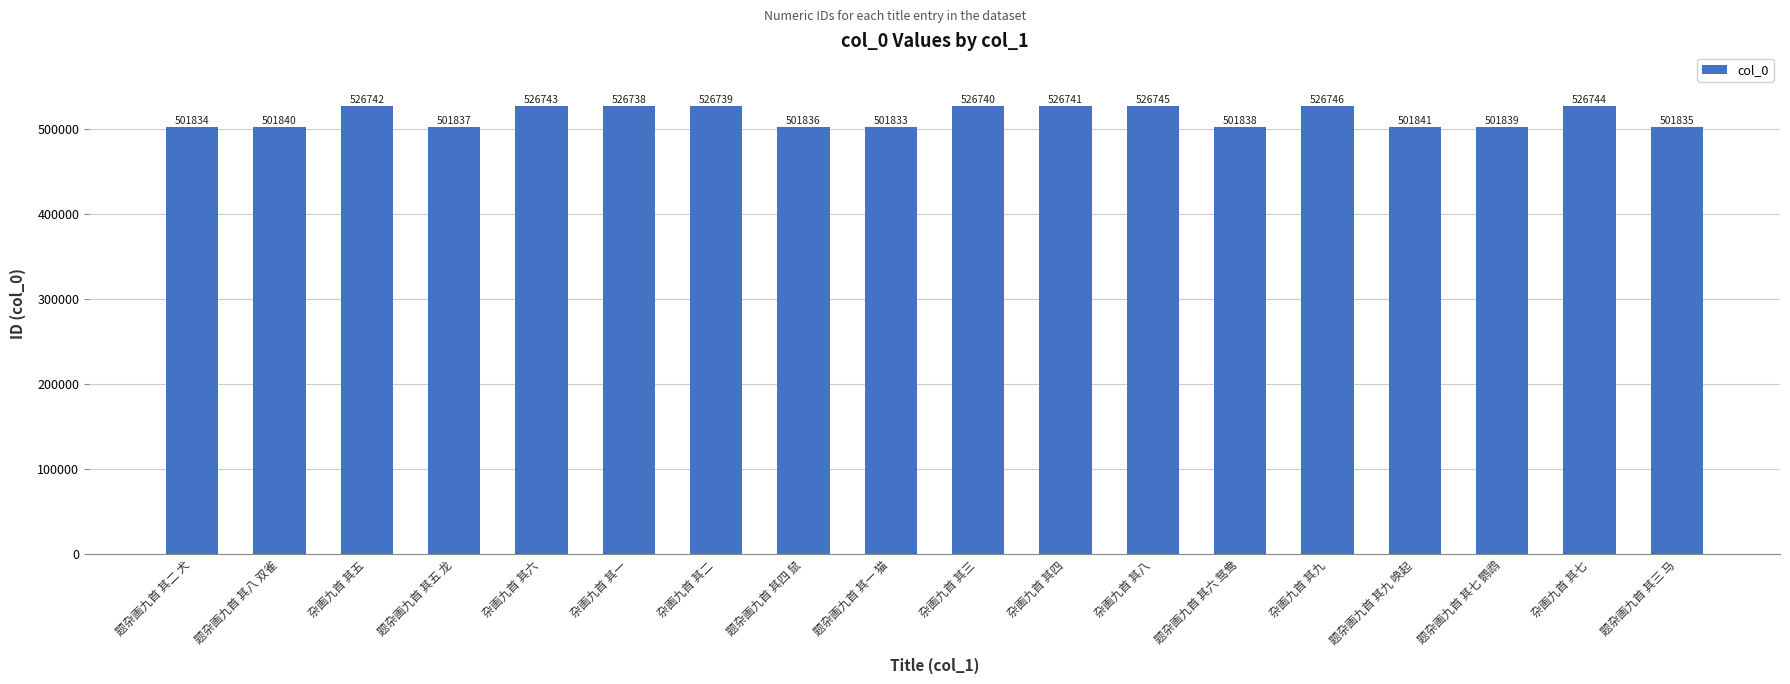

Where does the data first go above 526738?

杂画九首 其五